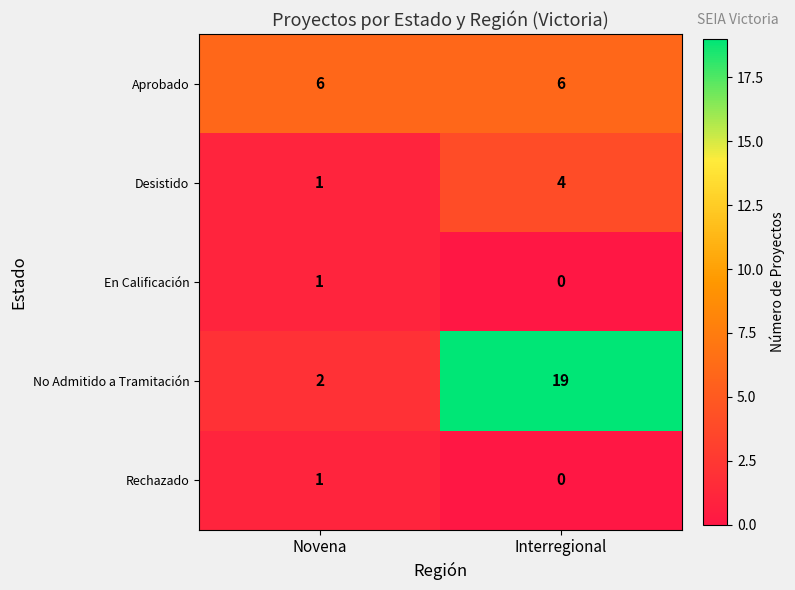

How many categories are shown in the chart?

2